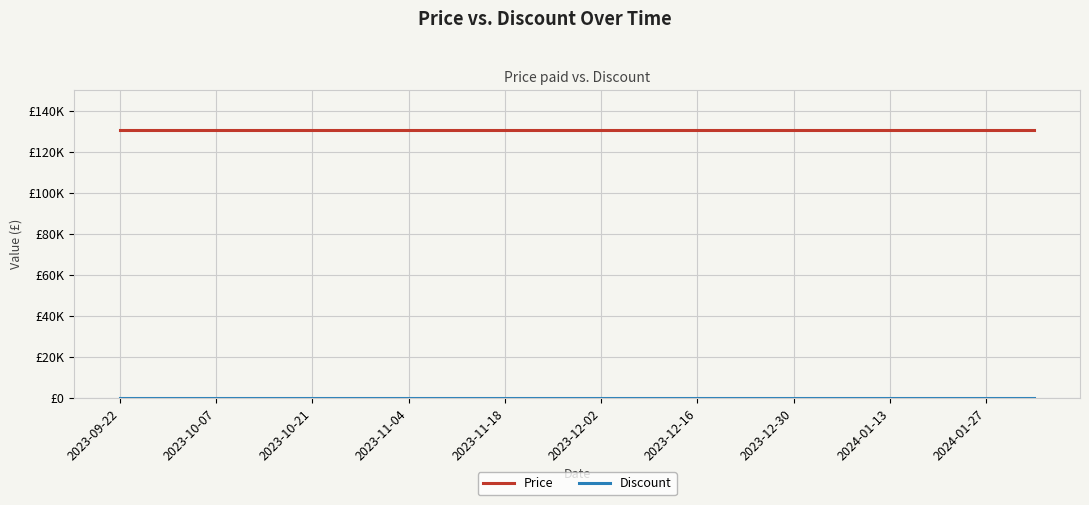

What is the greatest value displayed?

130500